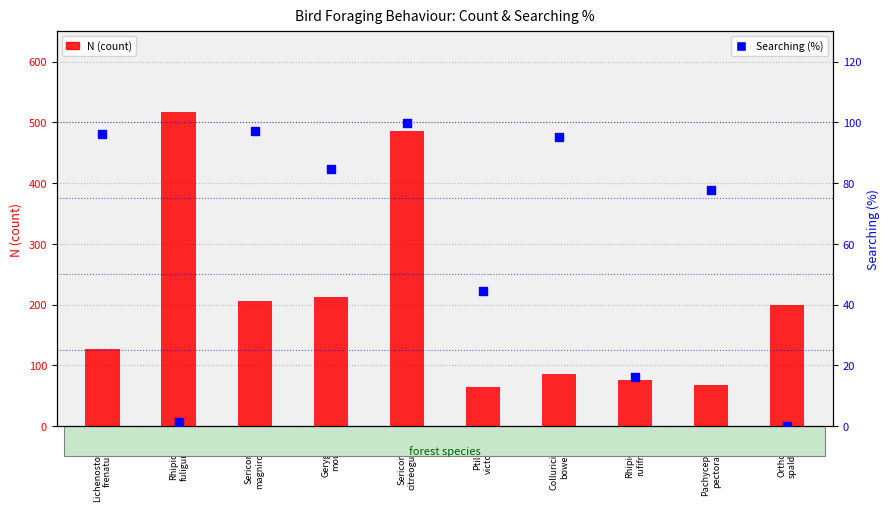

What are all the series names shown in the legend?

N (count), Searching (%)